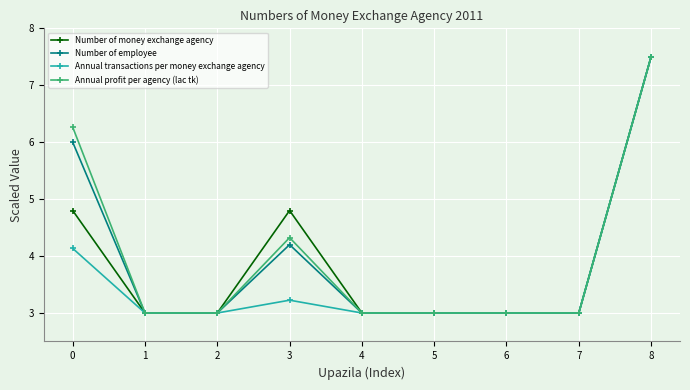

What is the value of the Annual transactions per money exchange agency point at the 5th from the left?

3.0